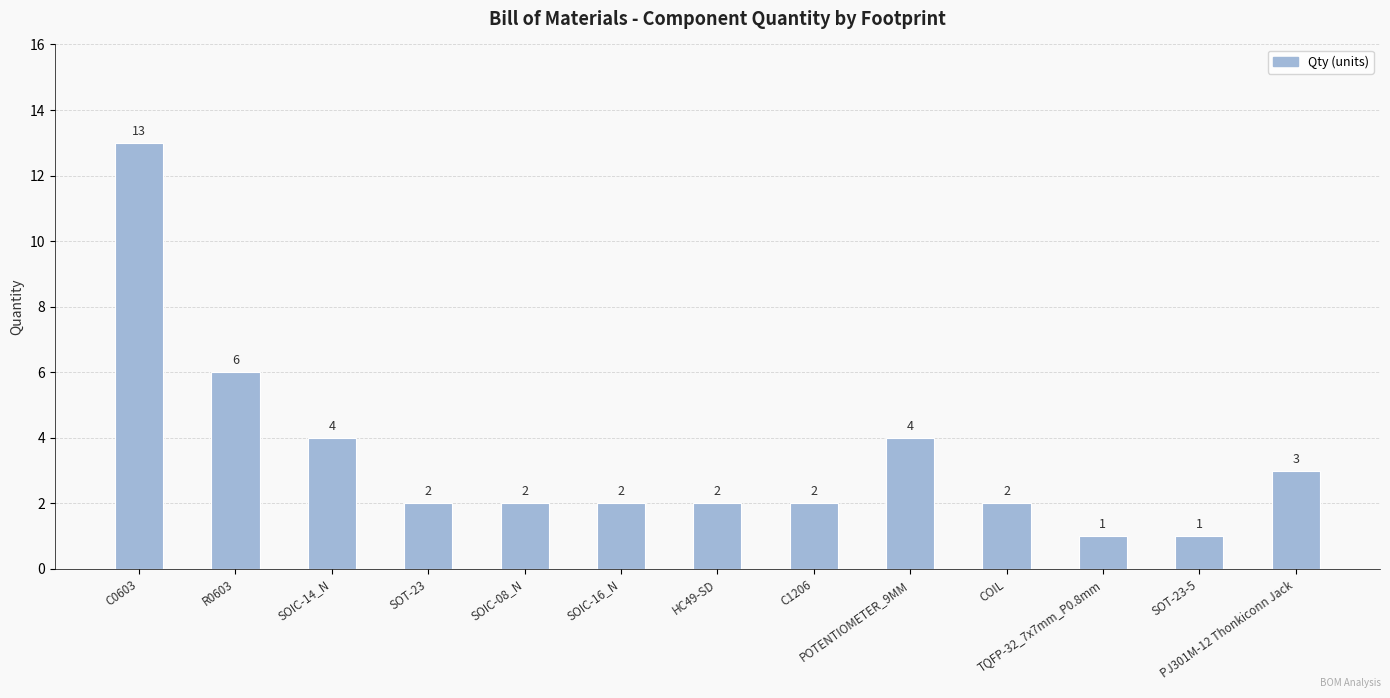

What is the greatest value displayed?

13